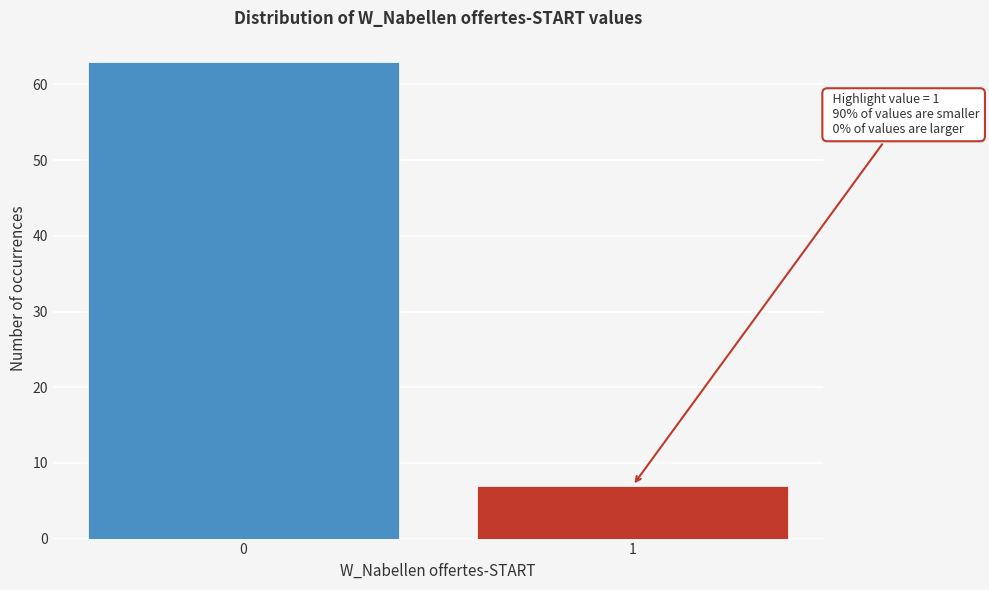

Reading left to right, transcribe all the data shown in this chart.

63	7